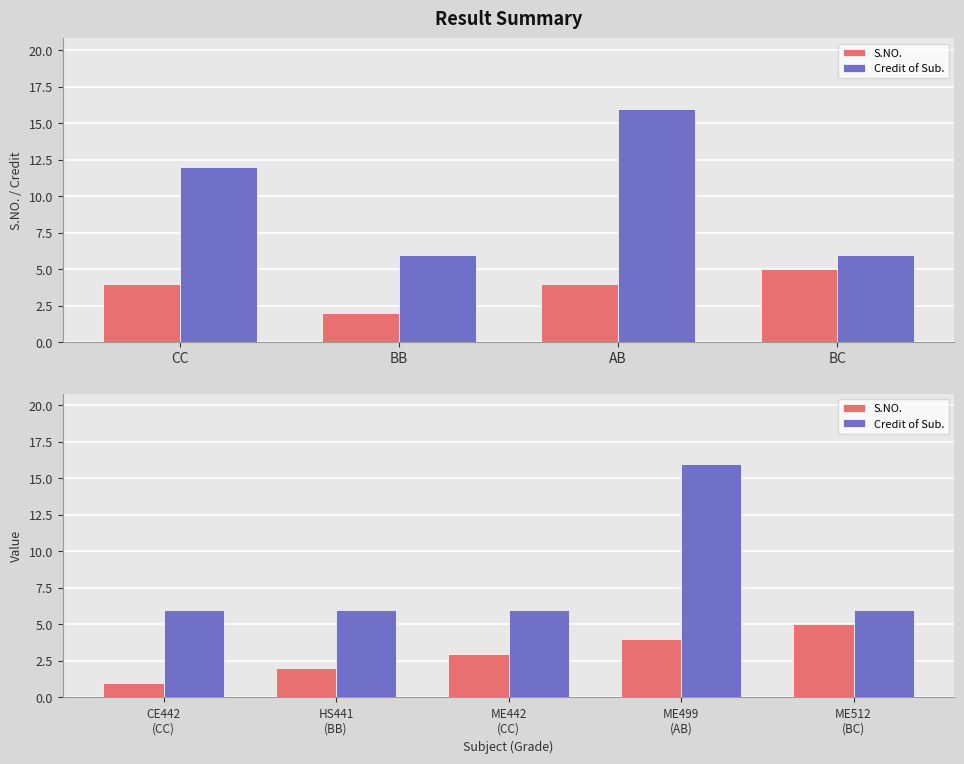

What is the spread (max minus min) of values at ME512 (BC)?

1